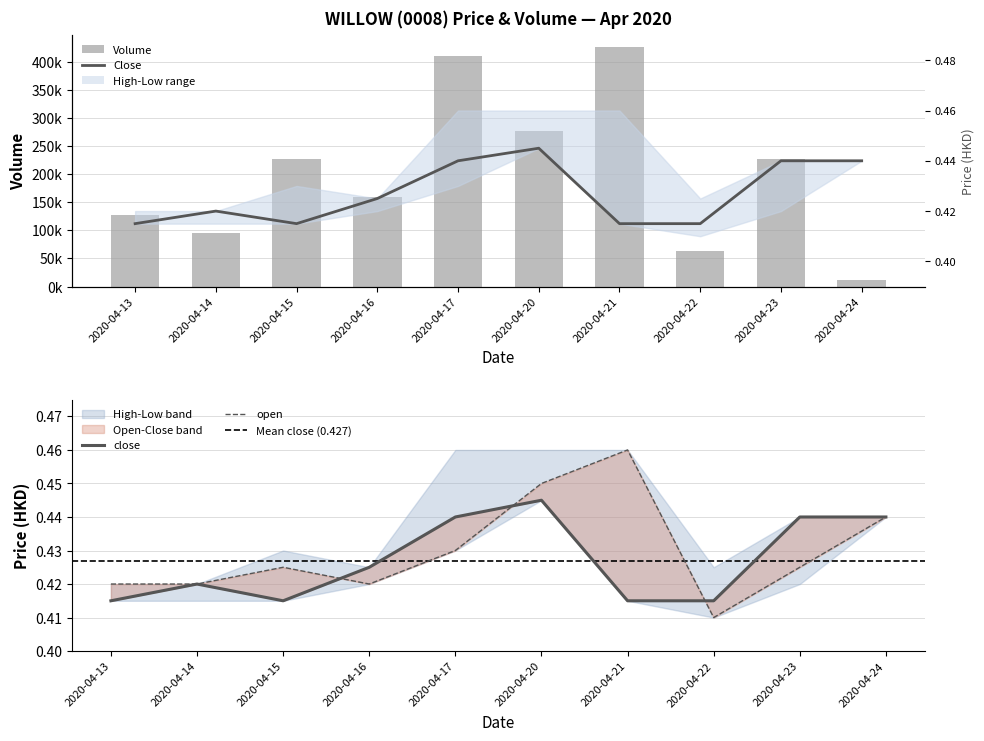

Between 2020-04-14 and 2020-04-16, which is larger?

2020-04-14